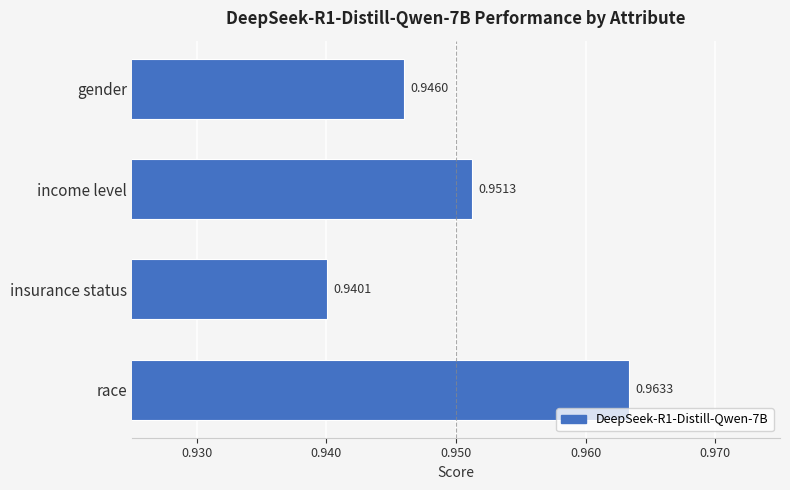

Where is the data nearest to the value 0?

insurance status